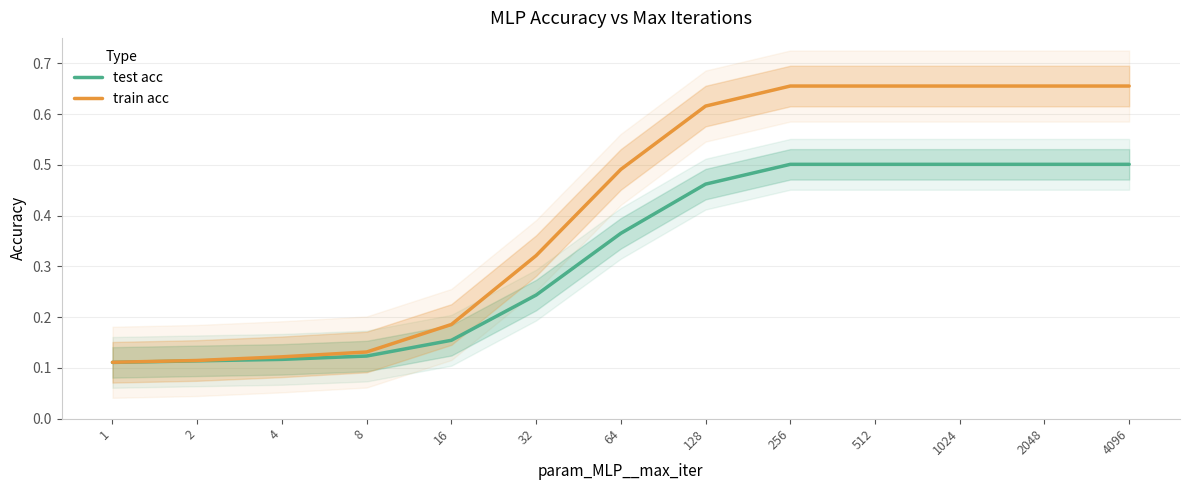

What is the lowest value of the test acc series?

0.1